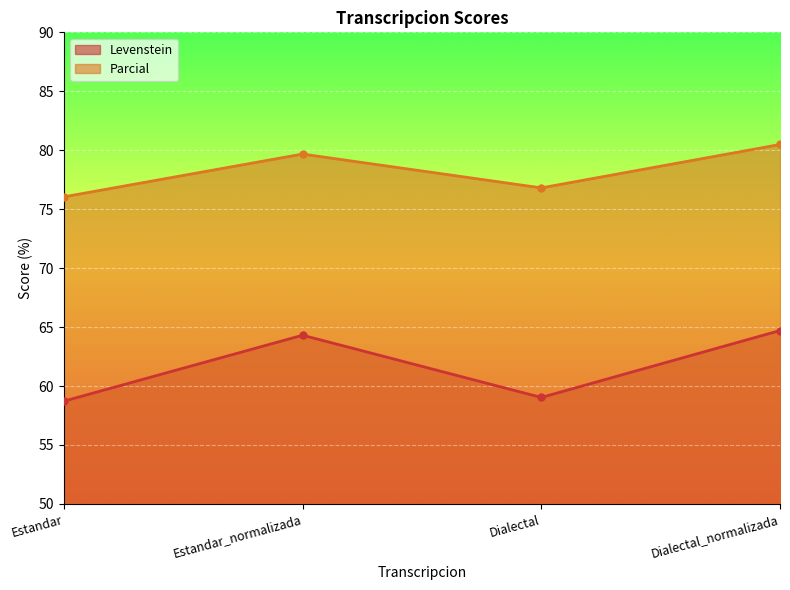

What is the value of the Levenstein point at the 3rd from the left?

59.0